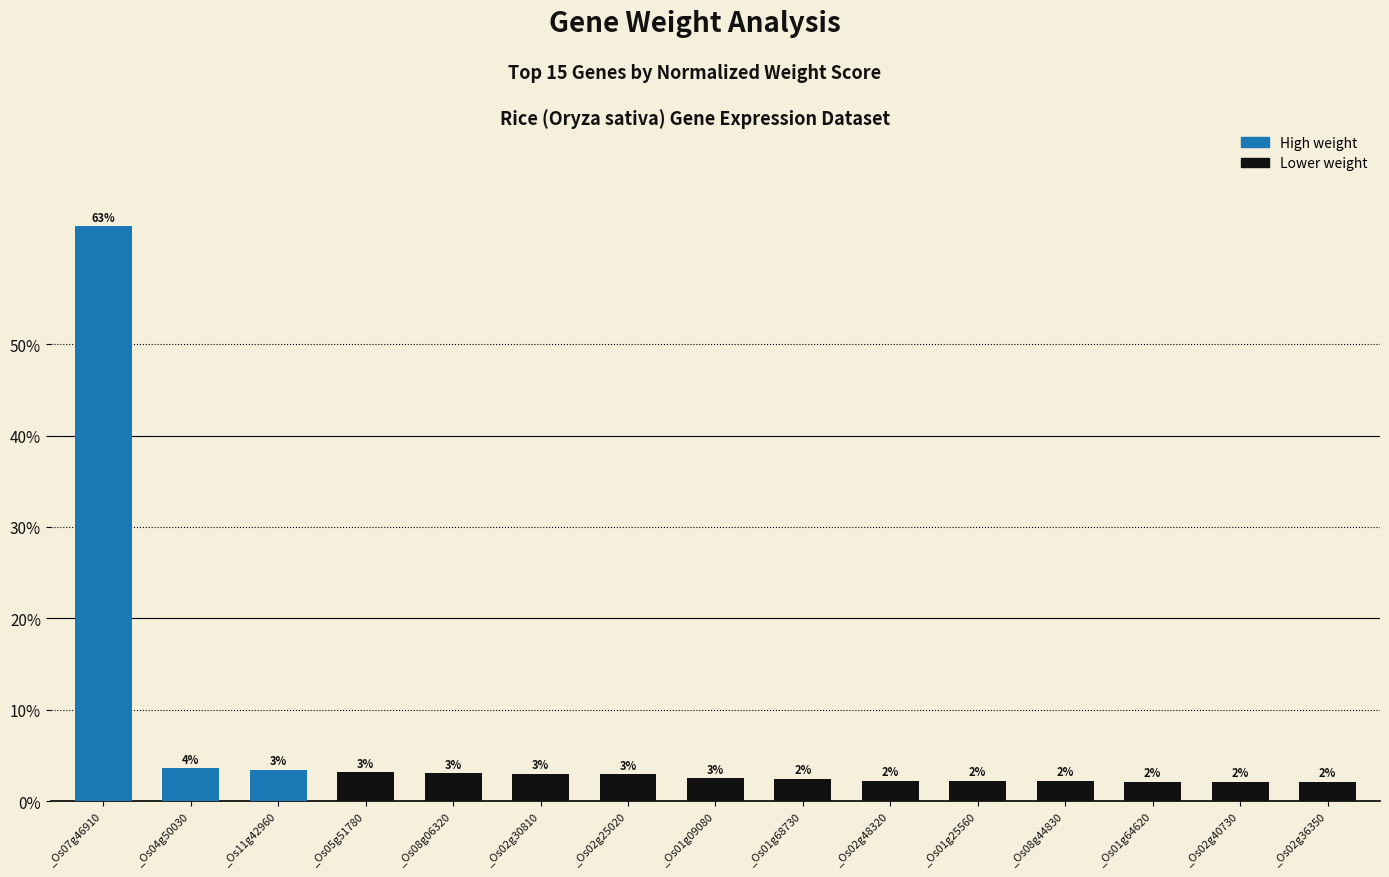

What is the sum of the values at _Os07g46910 and _Os02g40730?

65.0